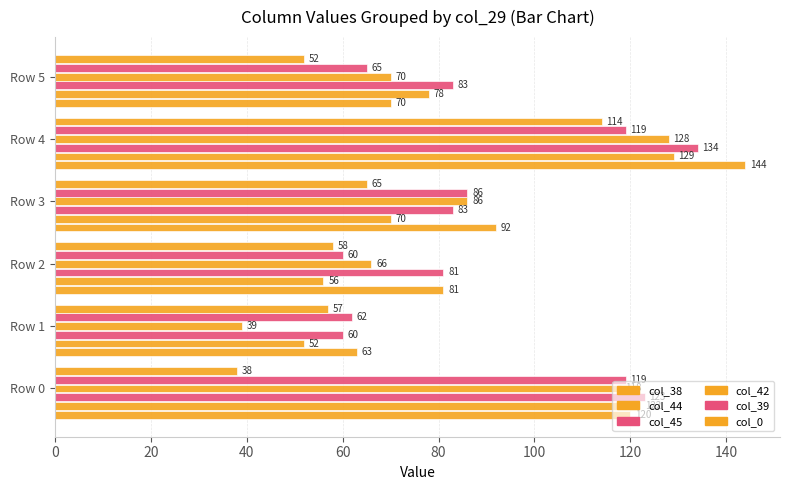

What is the difference between the maximum and second lowest values in the col_0 series?

62